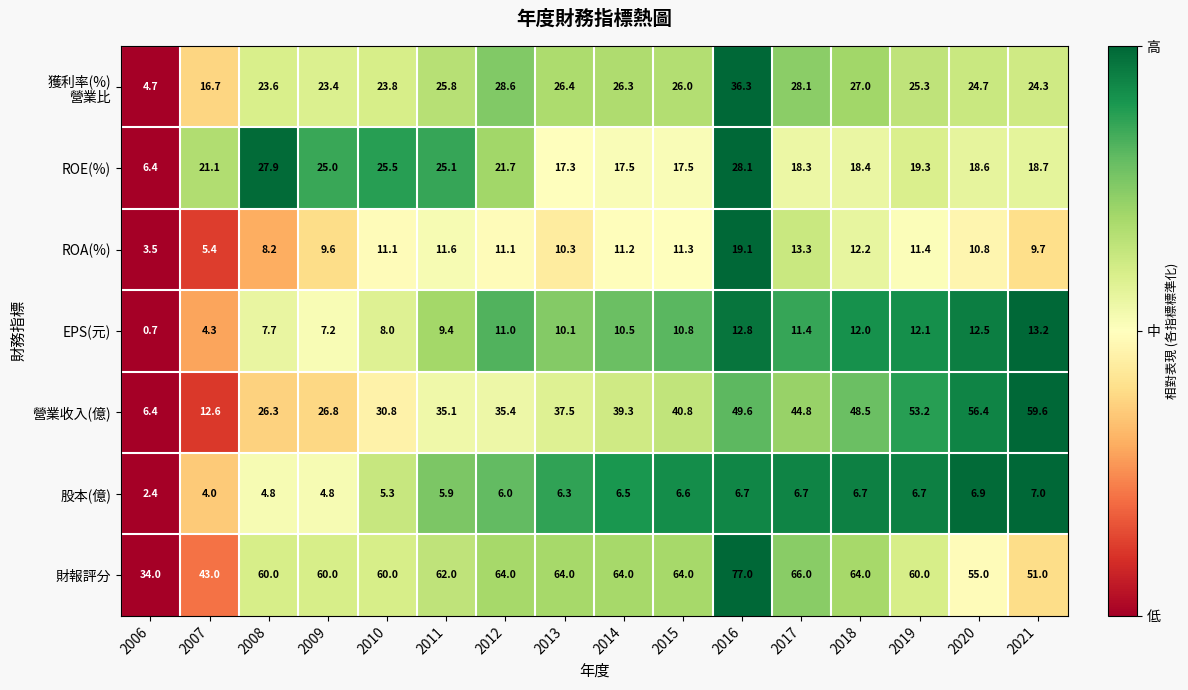

What is the total value across all series at 2014?

175.3